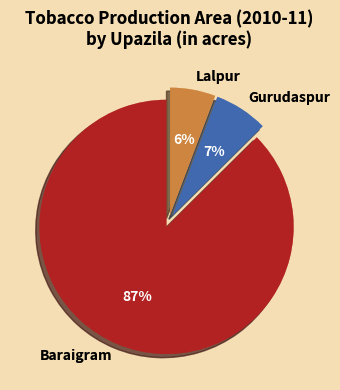

Count the number of slices in the pie.

3